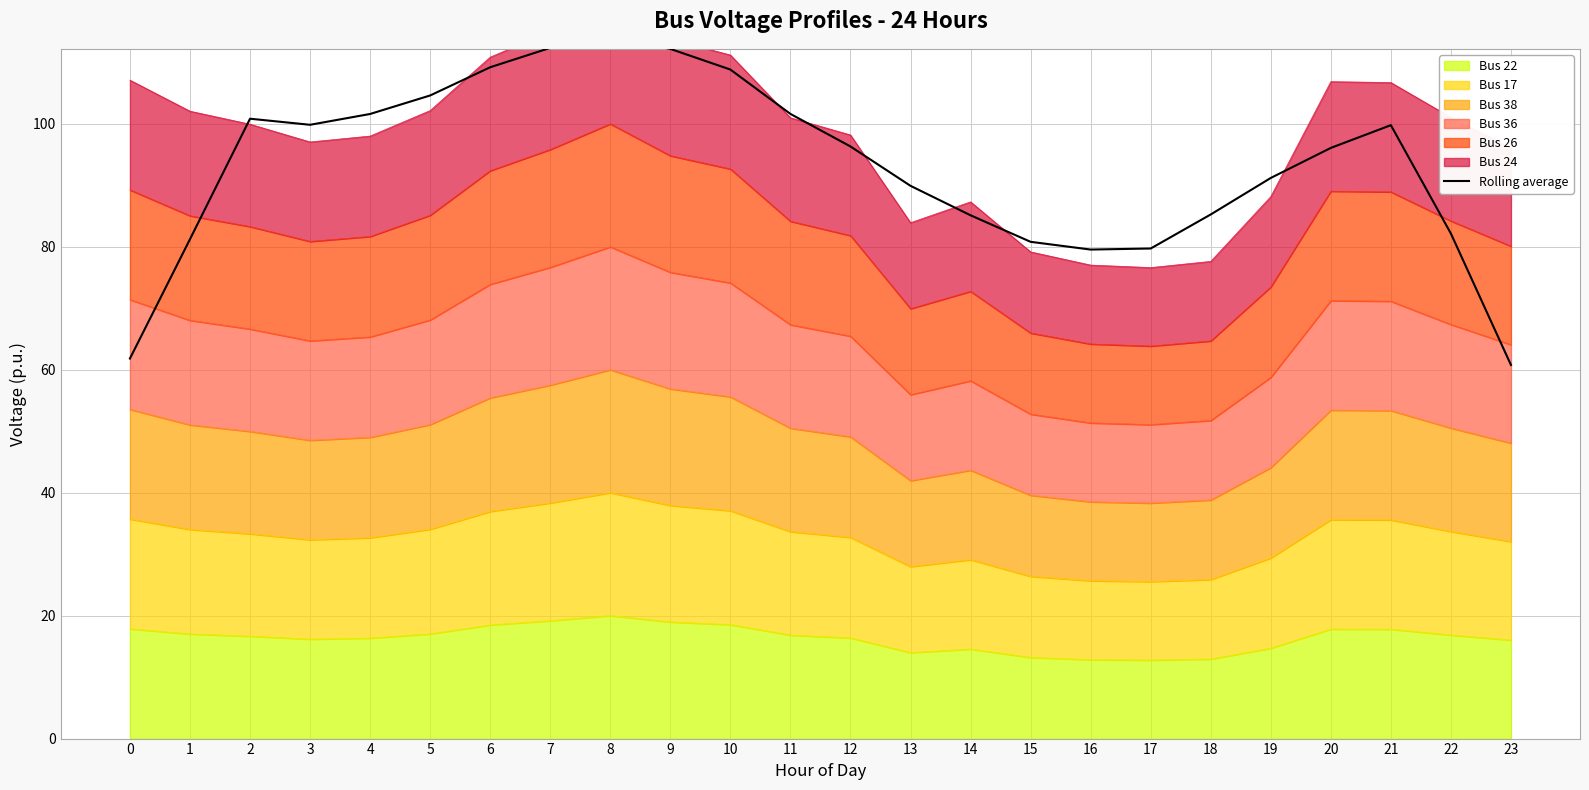

Rank the categories by value from lowest to highest.

23, 0, 16, 17, 15, 1, 22, 14, 18, 13, 19, 20, 12, 21, 3, 2, 4, 11, 5, 10, 6, 9, 7, 8